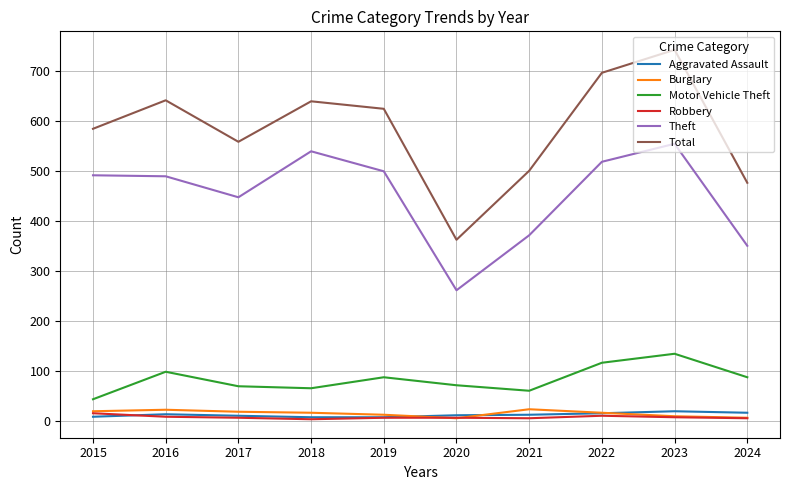

Where is the first local maximum for Total?

2016